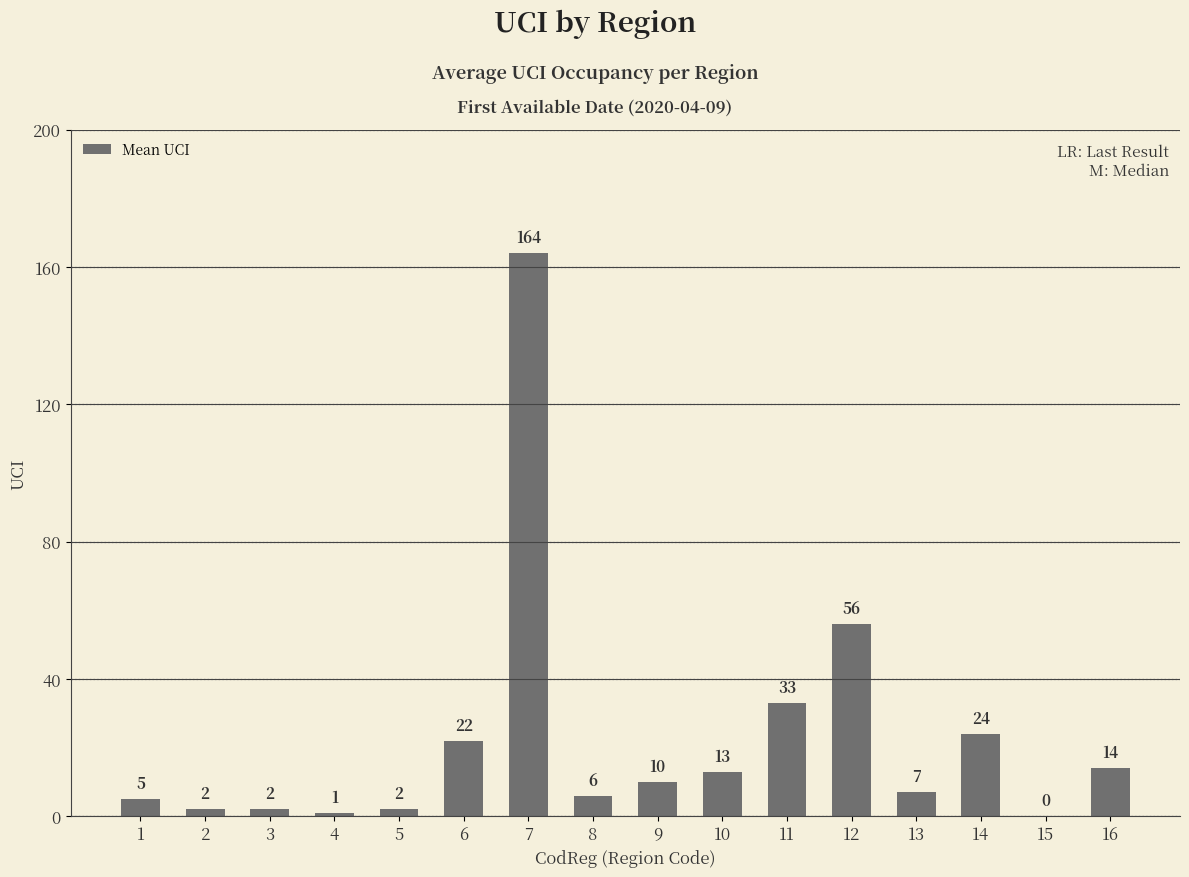

What is the sum of the values at 2 and 16?

16